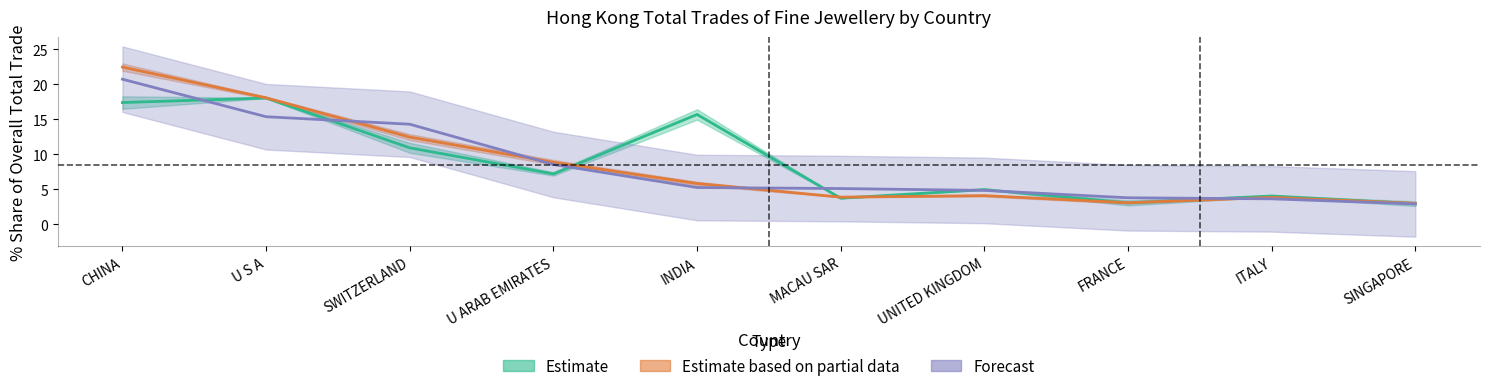

How many lines are shown in the chart?

3